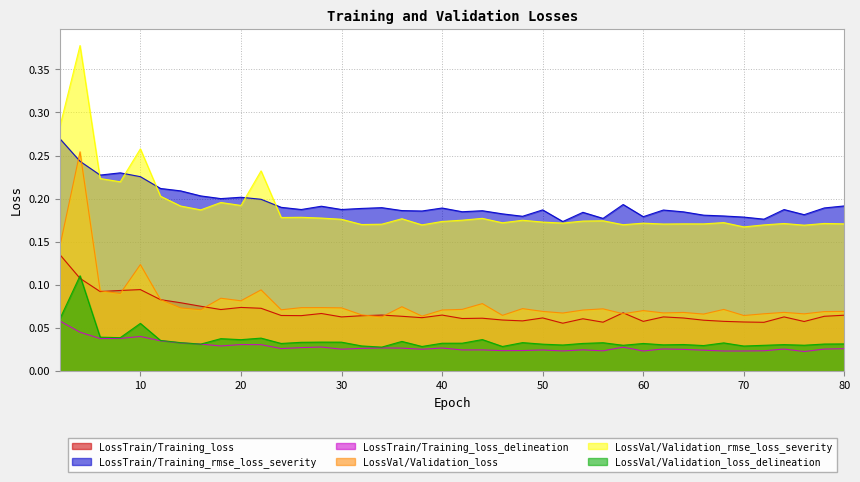

At which category does LossVal/Validation_loss_delineation reach its first local peak?

4